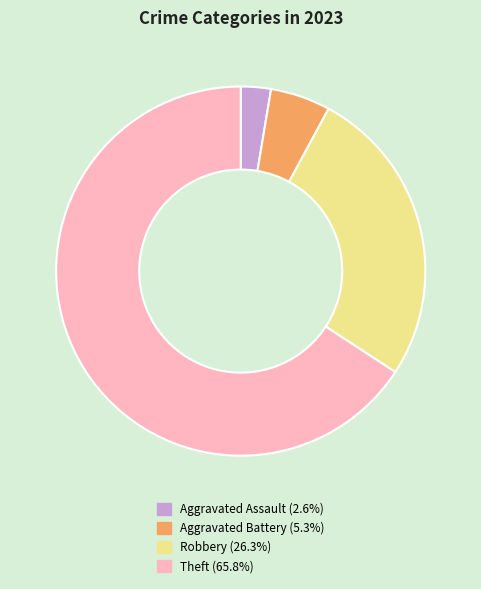

Between Aggravated Assault and Robbery, which is larger?

Robbery